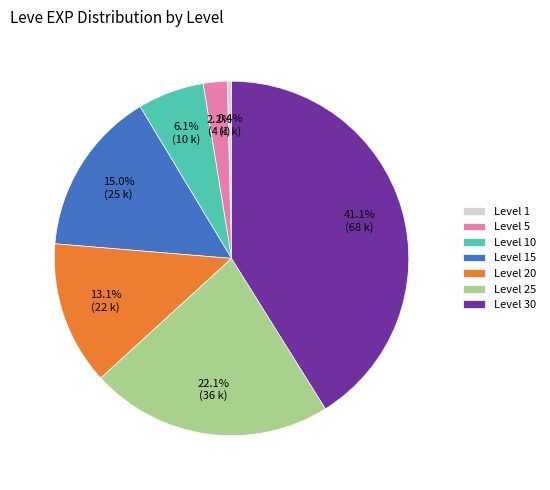

How many segments does this pie chart have?

7